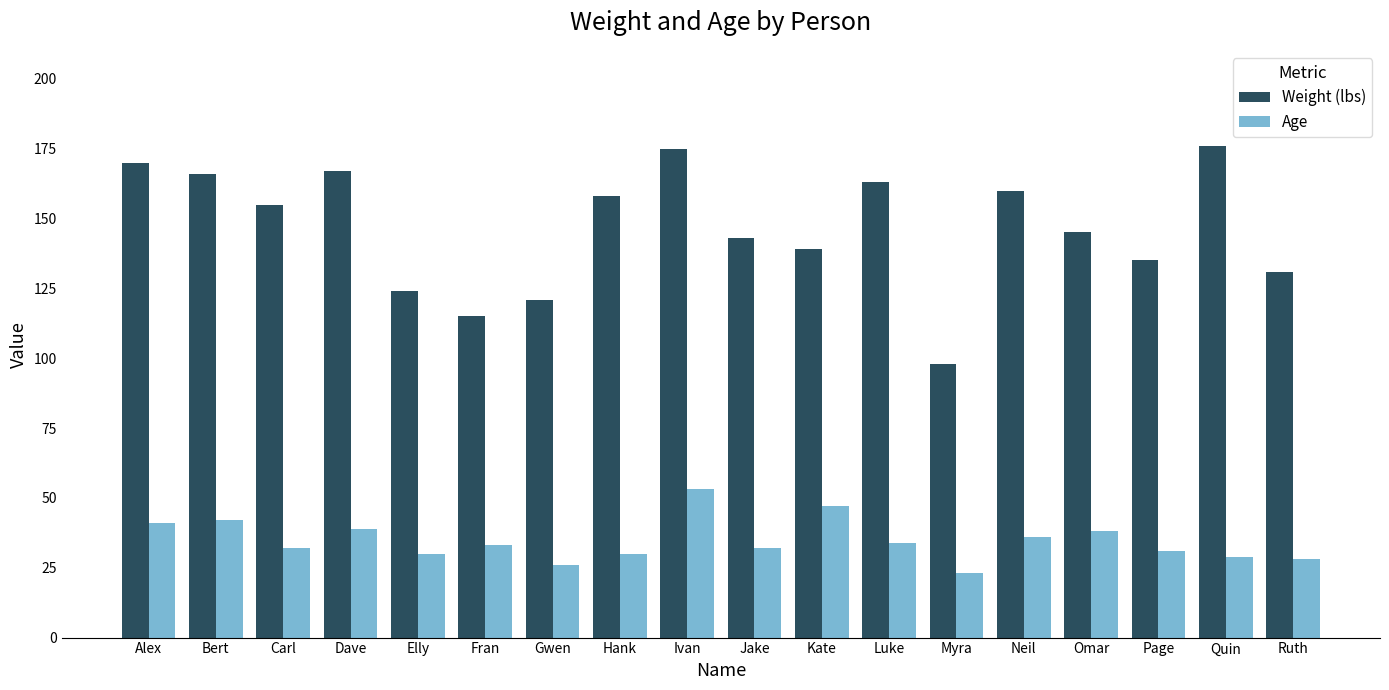

What is the difference between the Weight (lbs) values at Omar and Carl?

10